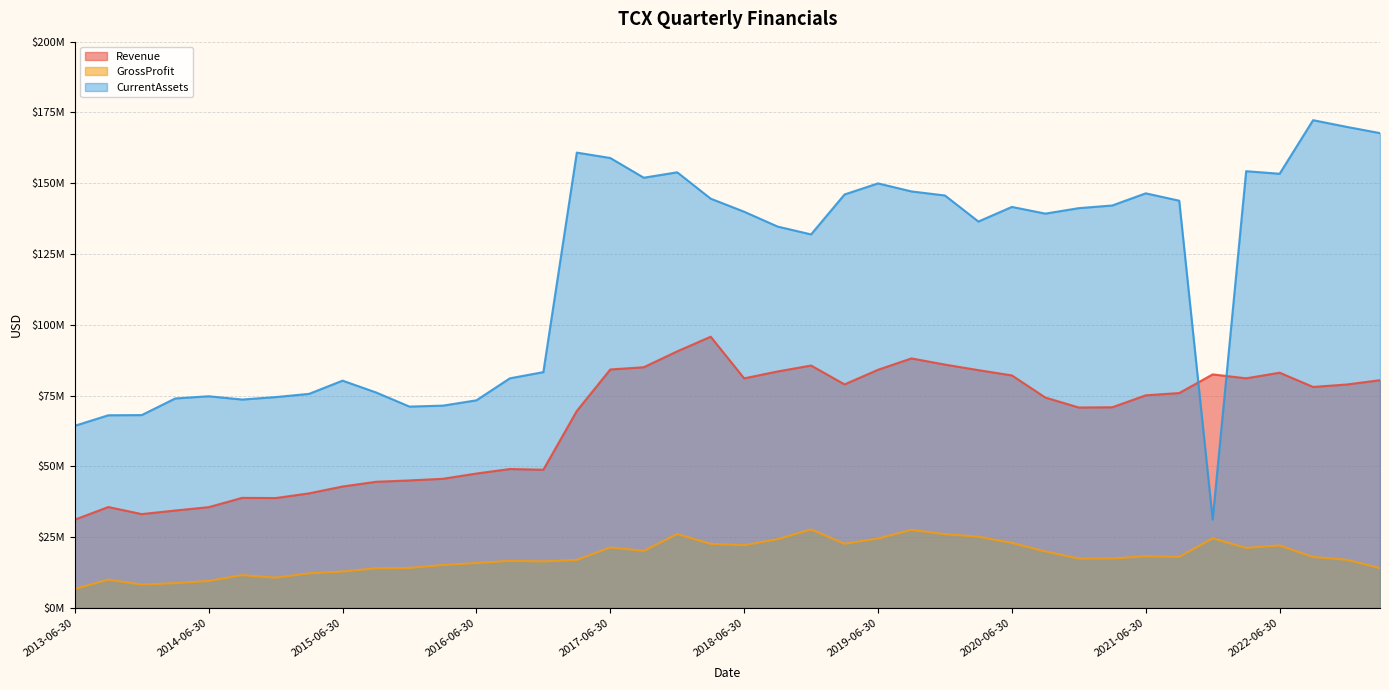

List the labels in order of Revenue value, largest first.

2018-03-31, 2017-12-31, 2019-09-30, 2019-12-31, 2018-12-31, 2017-09-30, 2017-06-30, 2019-06-30, 2020-03-31, 2018-09-30, 2022-06-30, 2021-12-31, 2020-06-30, 2022-03-31, 2018-06-30, 2023-03-31, 2019-03-31, 2022-12-31, 2022-09-30, 2021-09-30, 2021-06-30, 2020-09-30, 2021-03-31, 2020-12-31, 2017-03-31, 2016-09-30, 2016-12-31, 2016-06-30, 2016-03-31, 2015-12-31, 2015-09-30, 2015-06-30, 2015-03-31, 2014-09-30, 2014-12-31, 2013-09-30, 2014-06-30, 2014-03-31, 2013-12-31, 2013-06-30